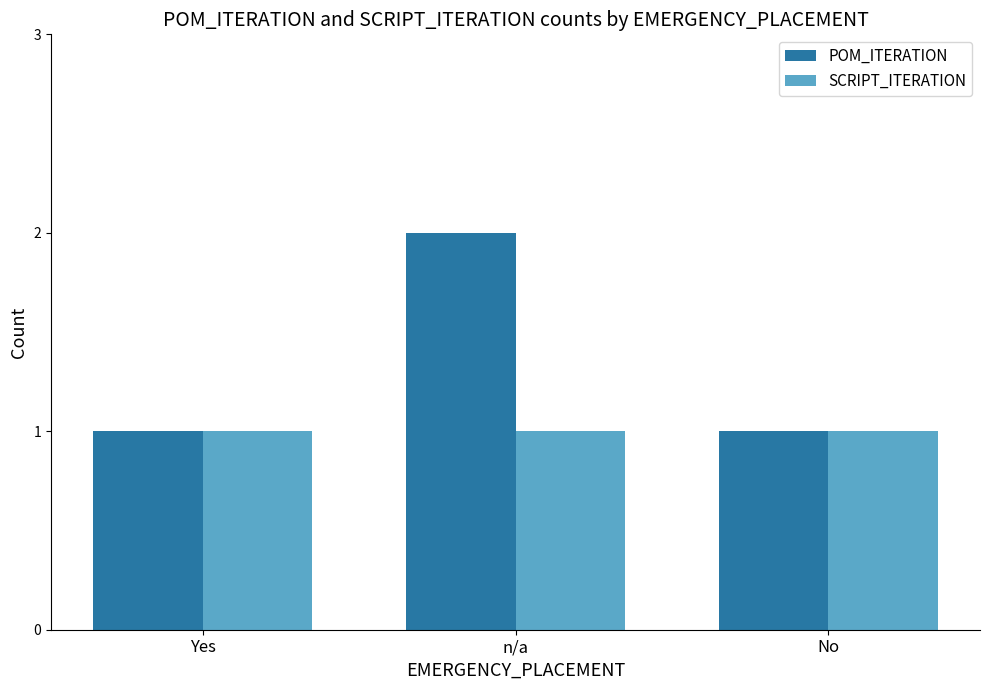

What is the lowest value of the POM_ITERATION series?

1